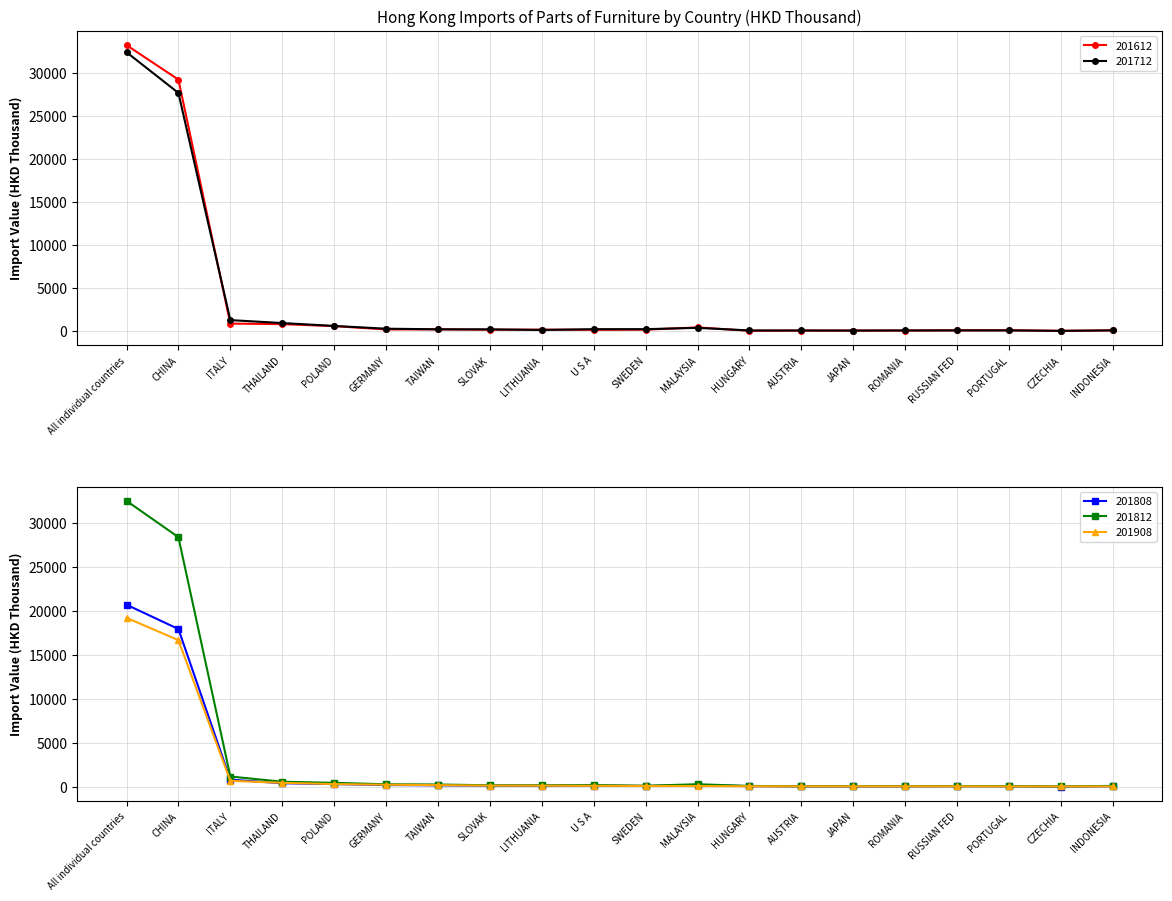

What position from the left is LITHUANIA?

9